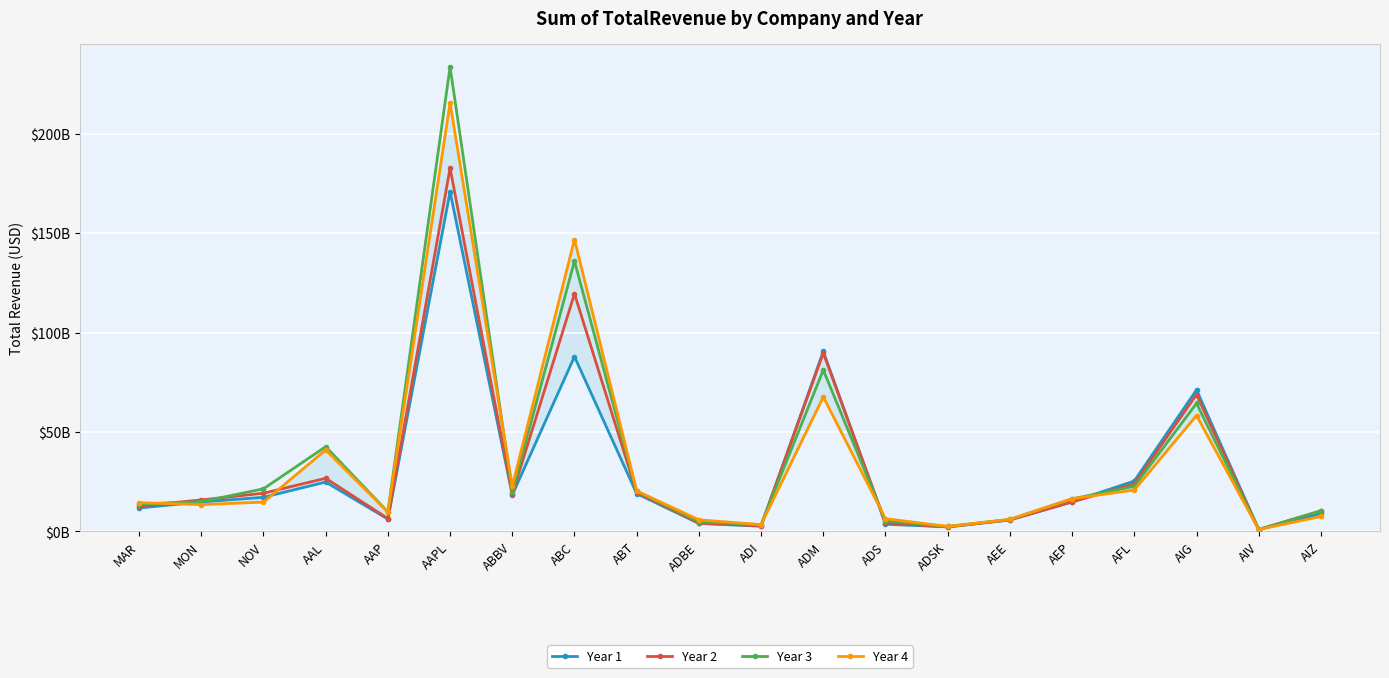

How many lines are shown in the chart?

4